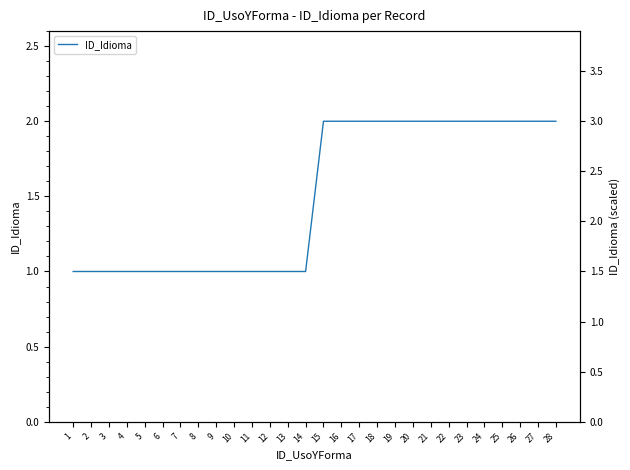

Between 16 and 12, which is larger?

16